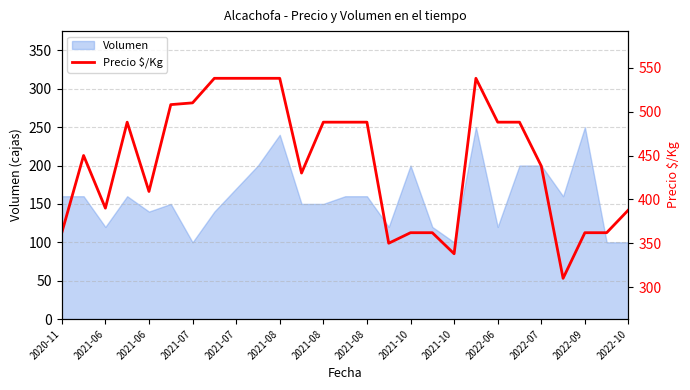

What is the difference between the maximum and second lowest values?

200